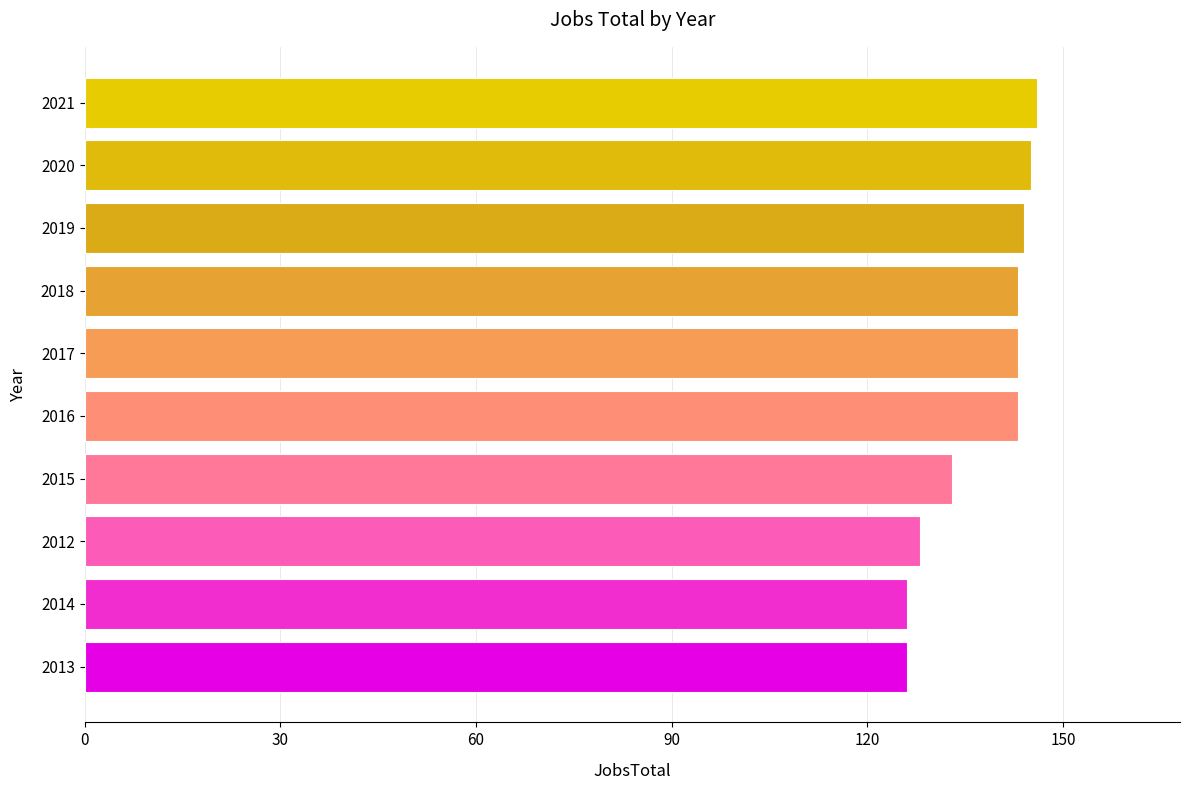

Where is the data nearest to the value 136?

2015